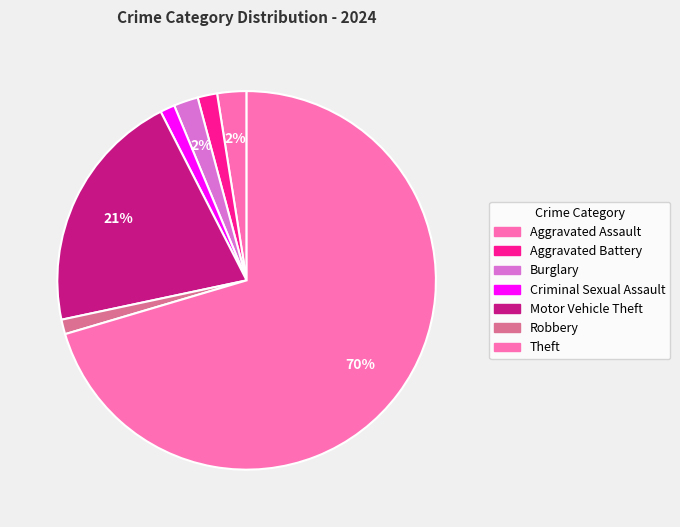

To the nearest percent, what is the combined percentage of Theft and Motor Vehicle Theft?

91%